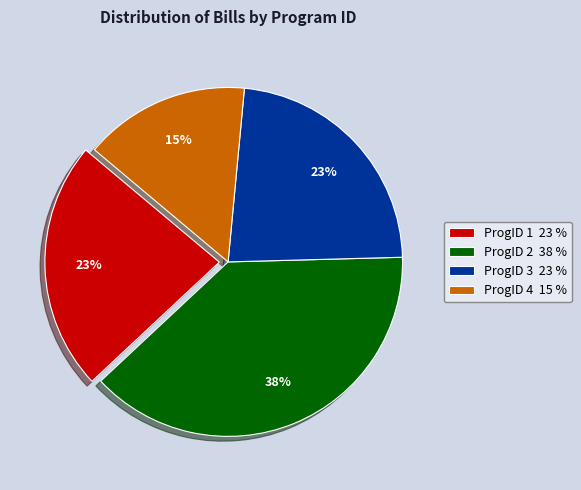

Between ProgID 3 and ProgID 4, which is larger?

ProgID 3